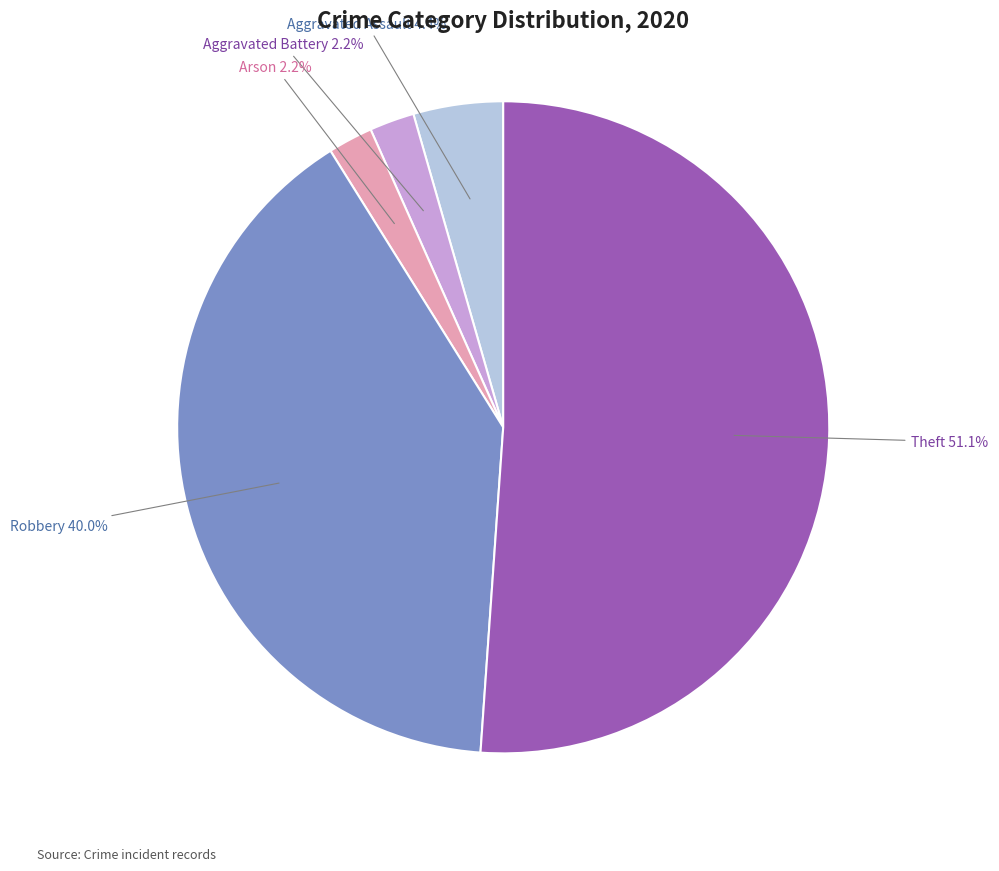

True or false: Theft accounts for 57% of the total.

False